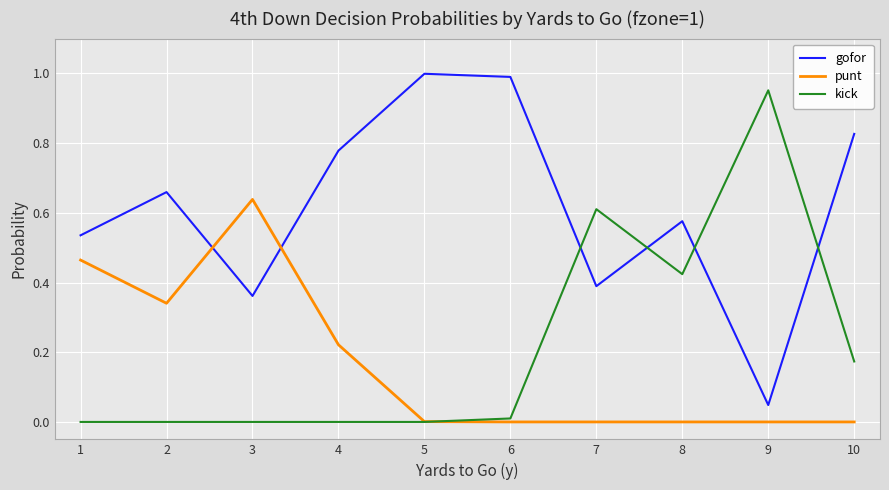

Which series changed the most between 3 and 10?

punt